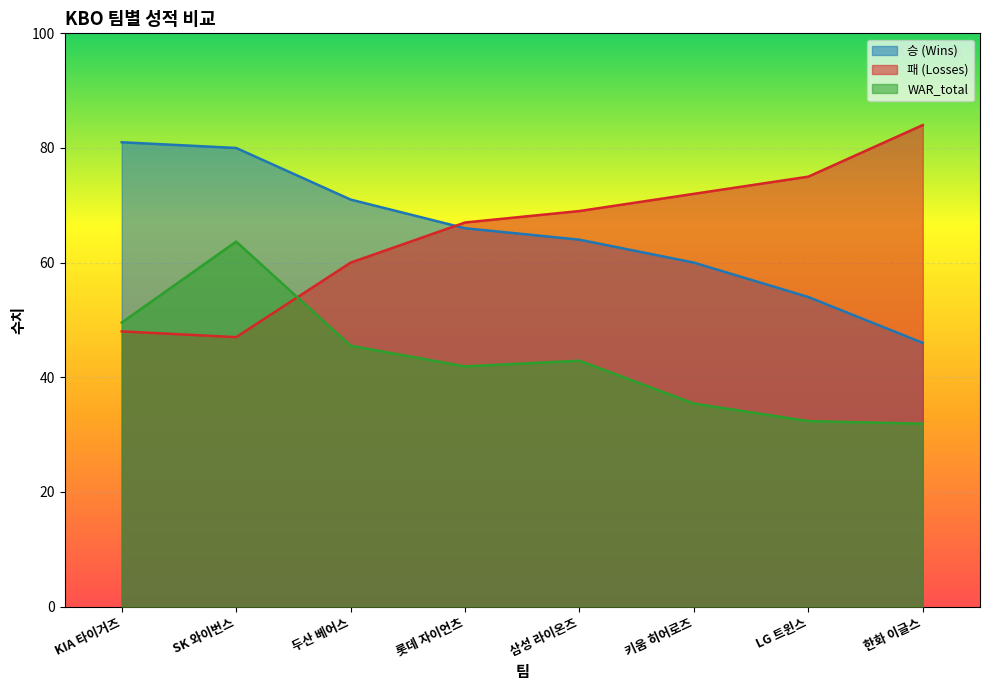

The 승 (Wins) series shows 121.9 at KIA 타이거즈. True or false?

False